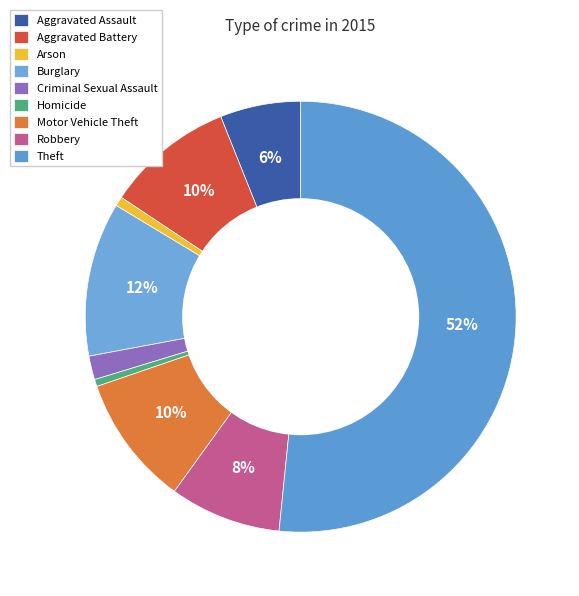

Count the number of slices in the pie.

9